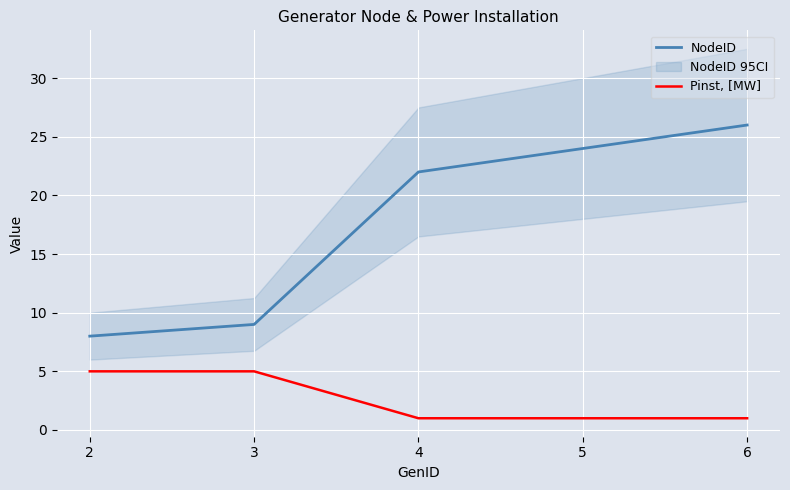

What is the value of the NodeID point at the 5th from the left?

26